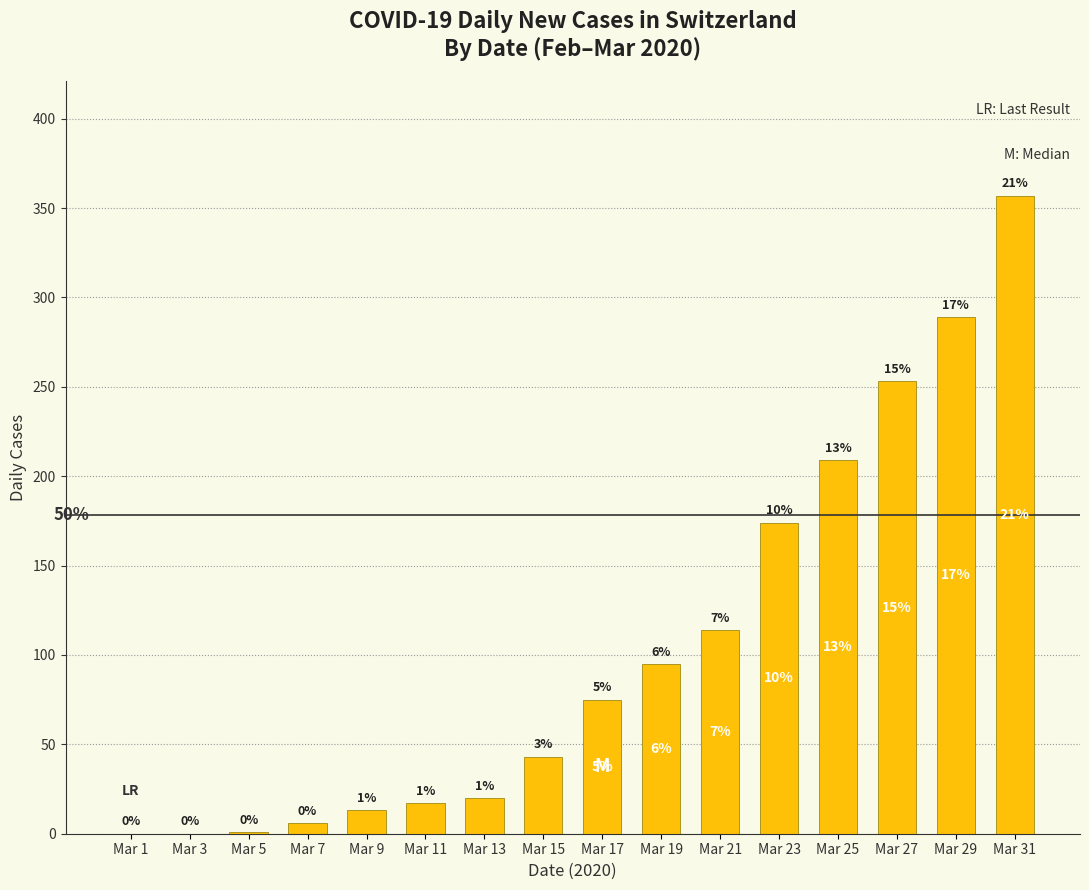

Are the bars horizontal?

No